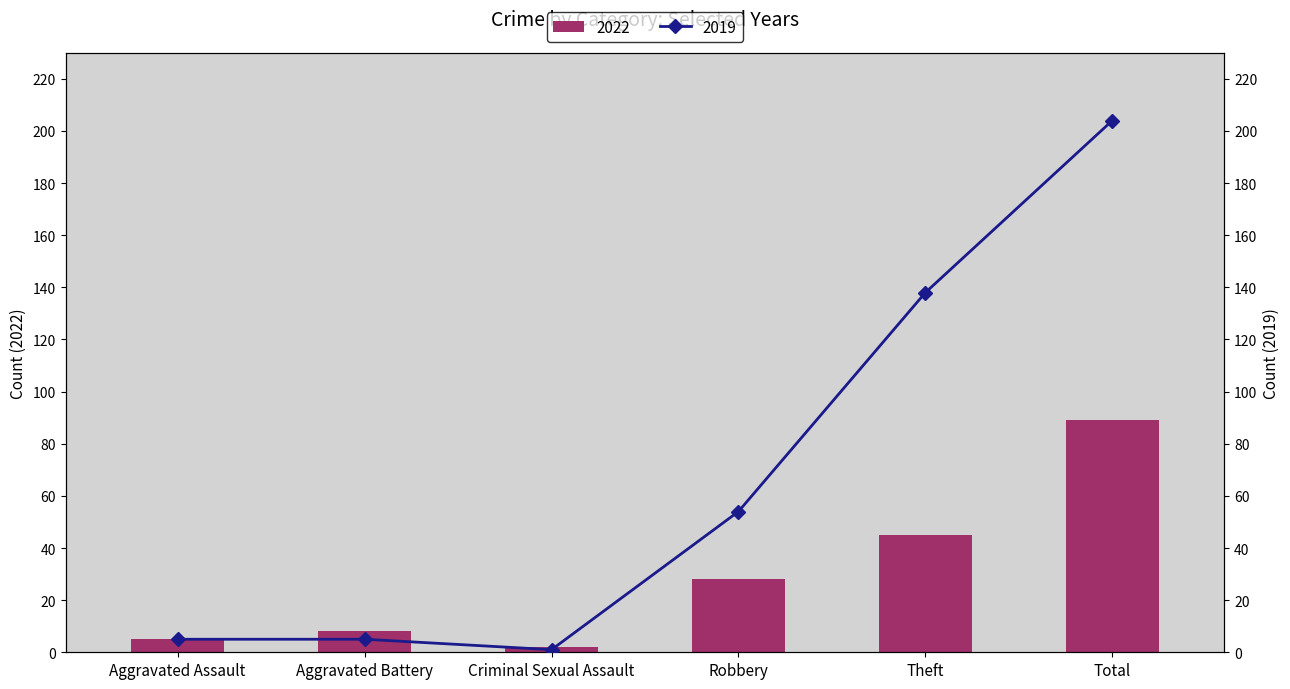

Reading left to right, extract all data points from this chart.

2022: Aggravated Assault=5	Aggravated Battery=8	Criminal Sexual Assault=2	Robbery=28	Theft=45	Total=89
2019: Aggravated Assault=5	Aggravated Battery=5	Criminal Sexual Assault=1	Robbery=54	Theft=138	Total=204